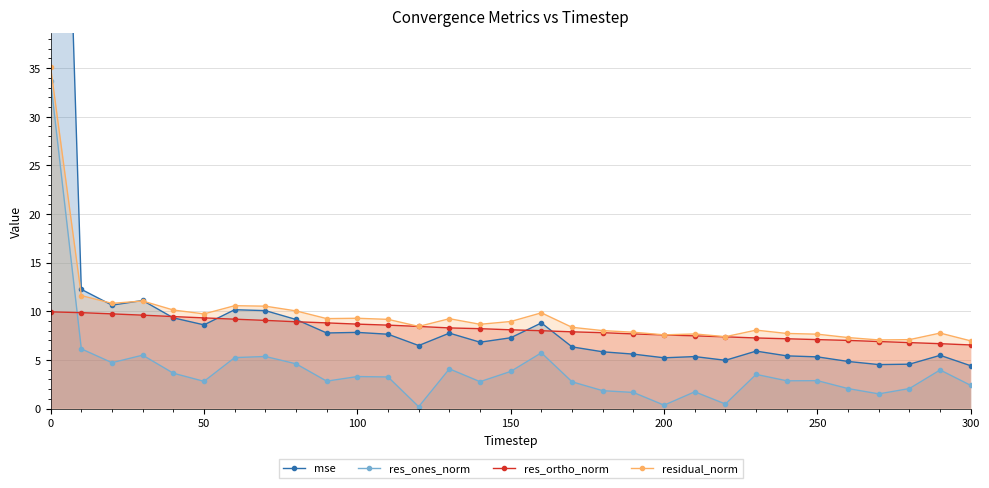

How many lines are shown in the chart?

4